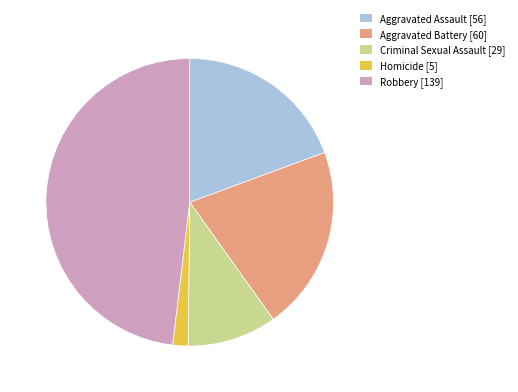

The Aggravated Assault slice represents 19% of the pie. True or false?

True